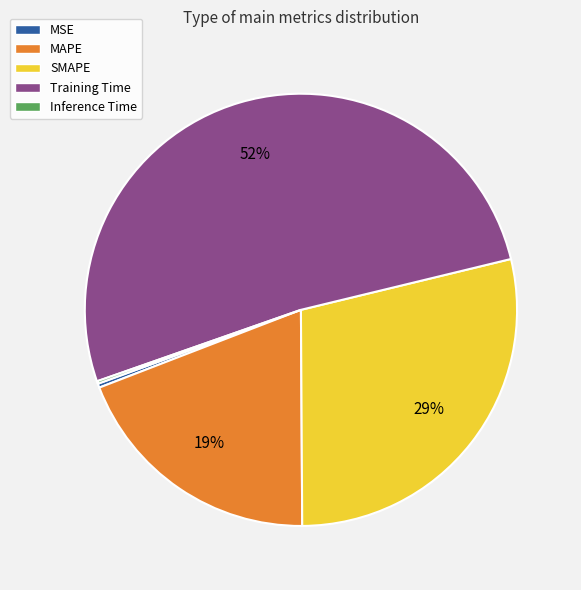

Between Training Time and MSE, which is larger?

Training Time